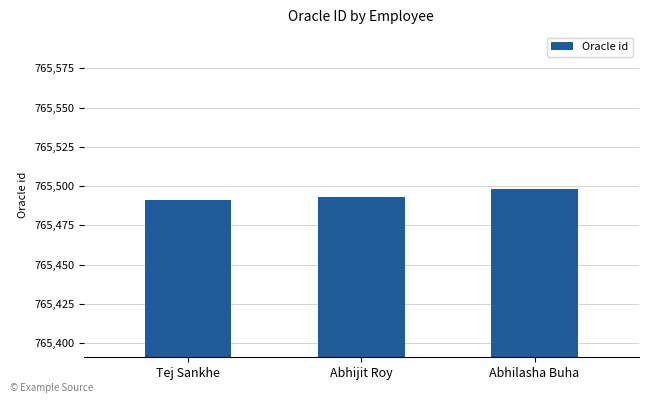

What is the change in value from Tej Sankhe to Abhilasha Buha?

+7